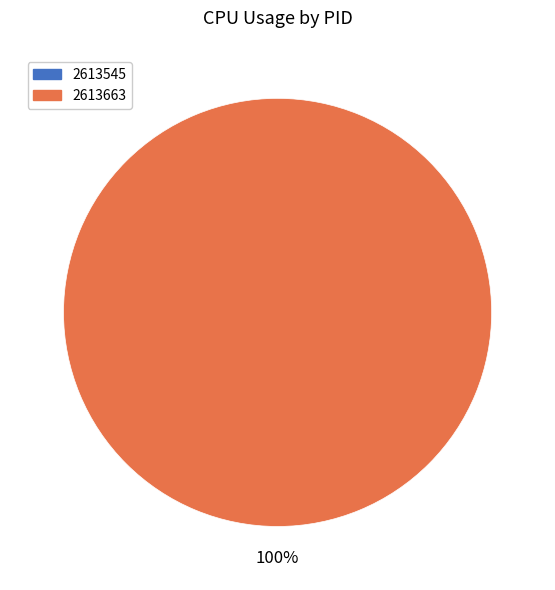

Which category has the smallest portion of the pie?

2613545